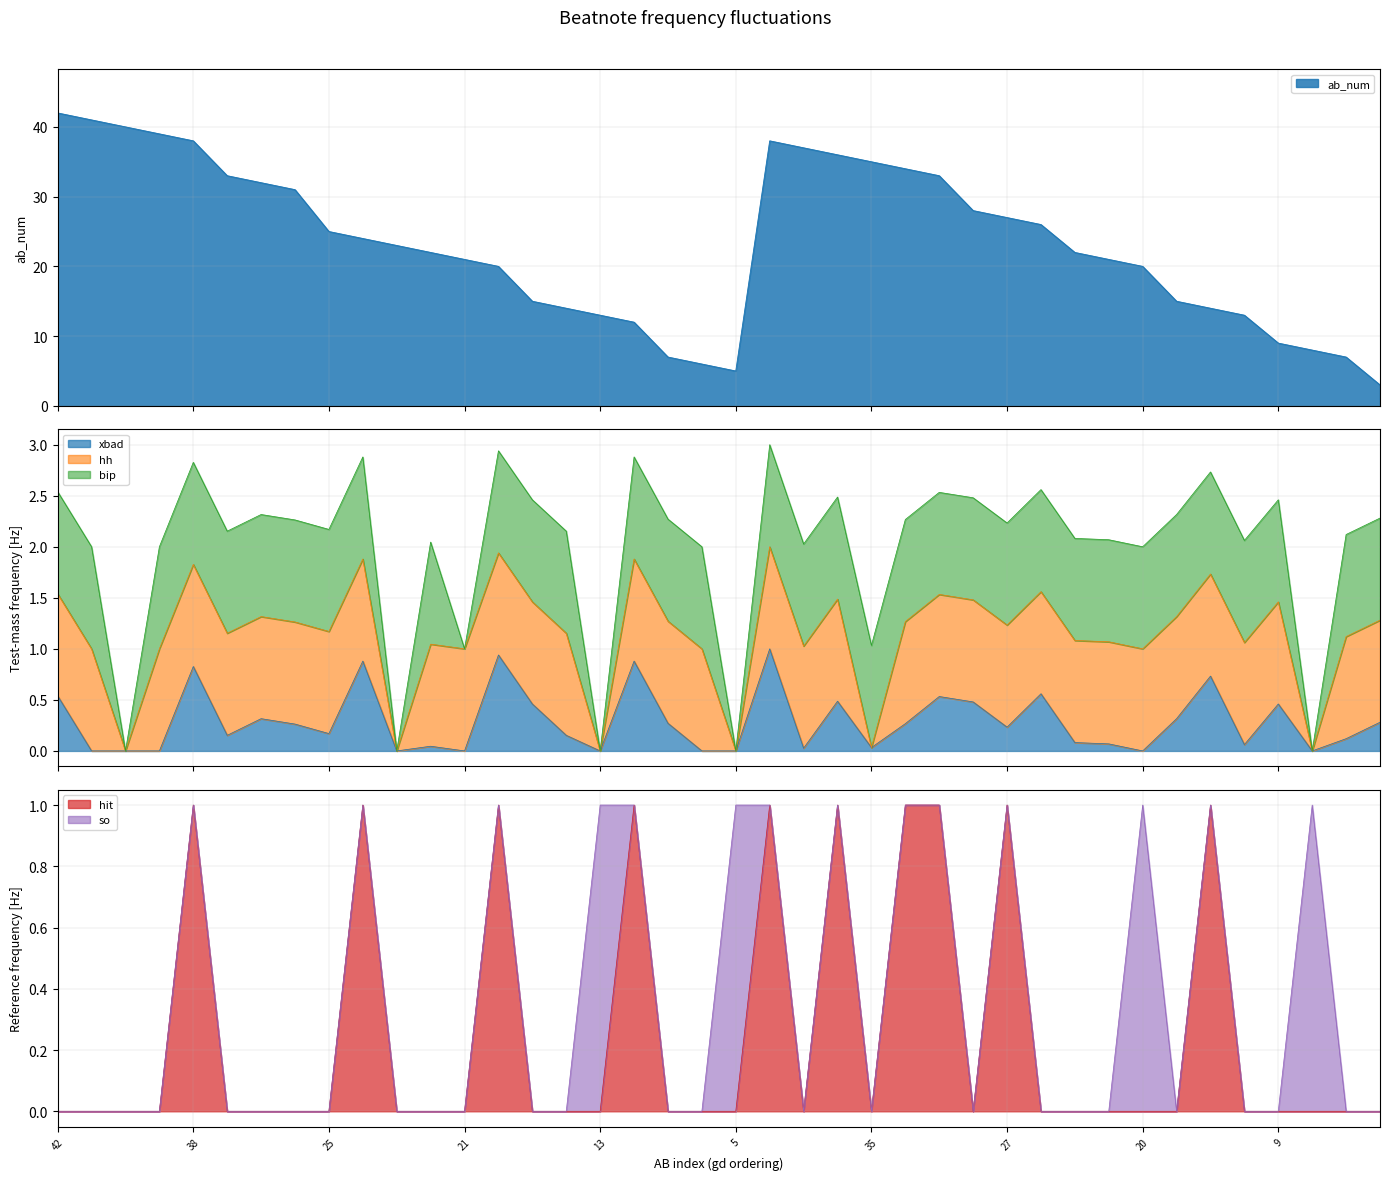

Which label corresponds to the largest value in the chart?

42